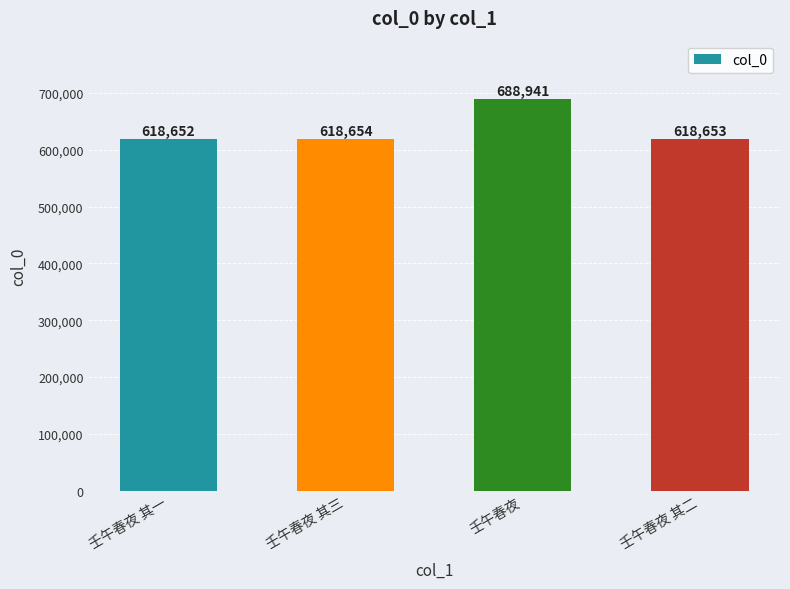

How many values are below 618654?

2